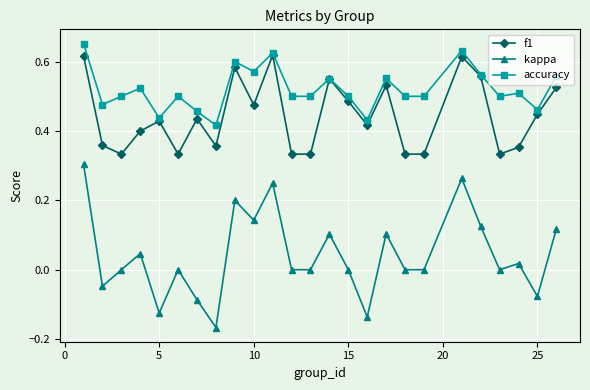

True or false: accuracy and kappa cross at least once.

False